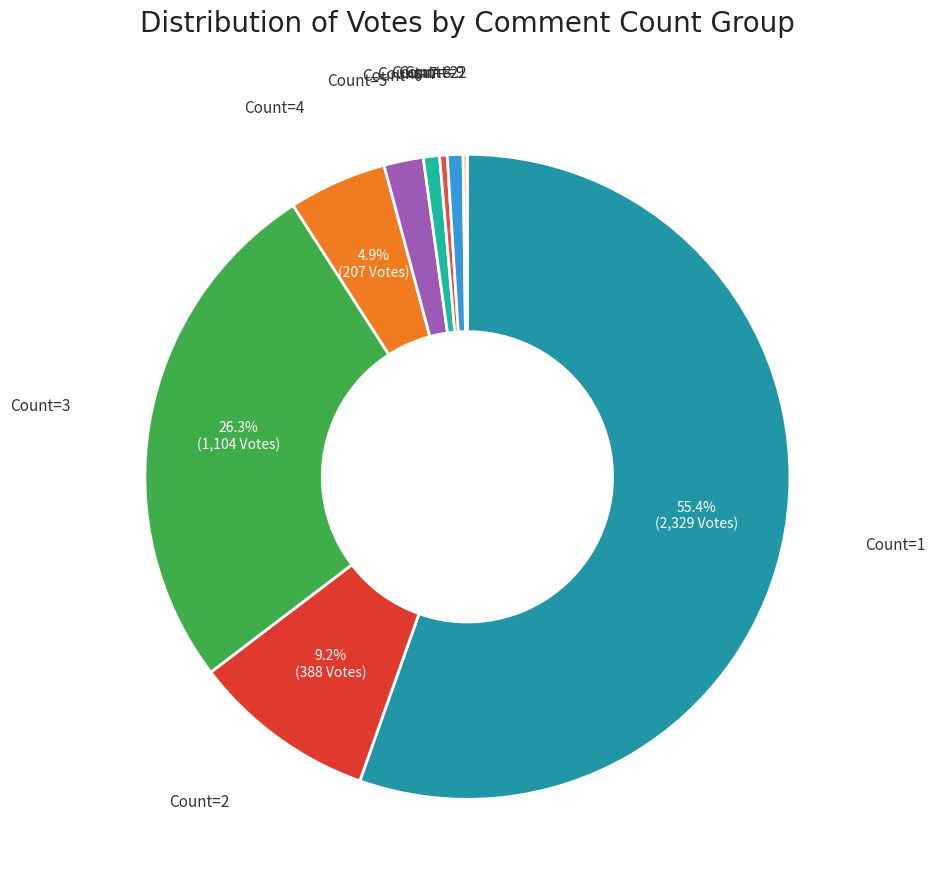

Which slice represents more than half of the pie?

Count=1